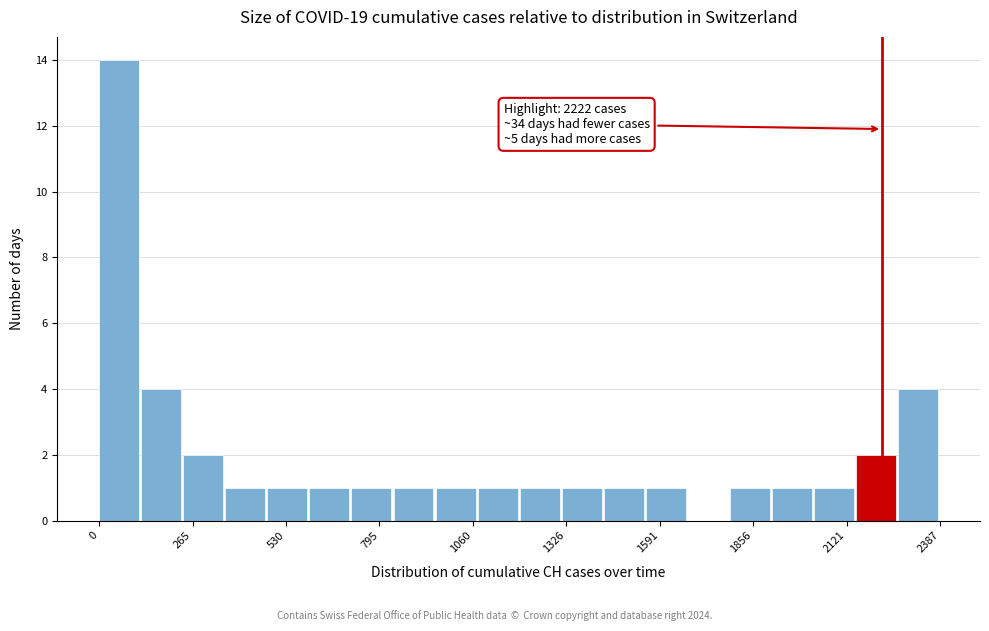

Around what value on the x-axis is the tallest bar? Give the approximate position of its centre, as read against the axis.

50